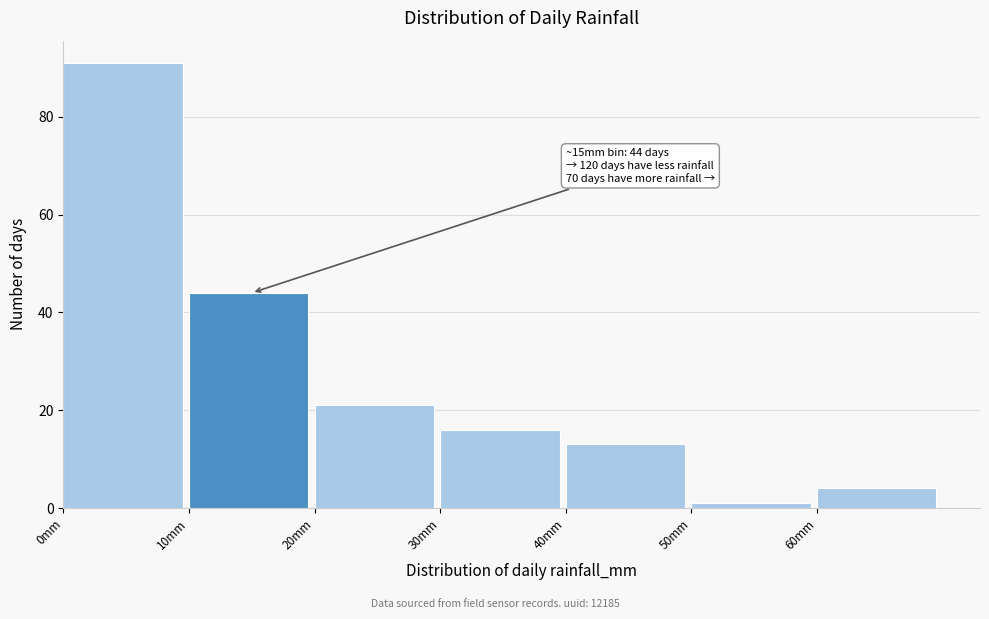

Over which range of the x-axis is the bar tallest?

0 to 10